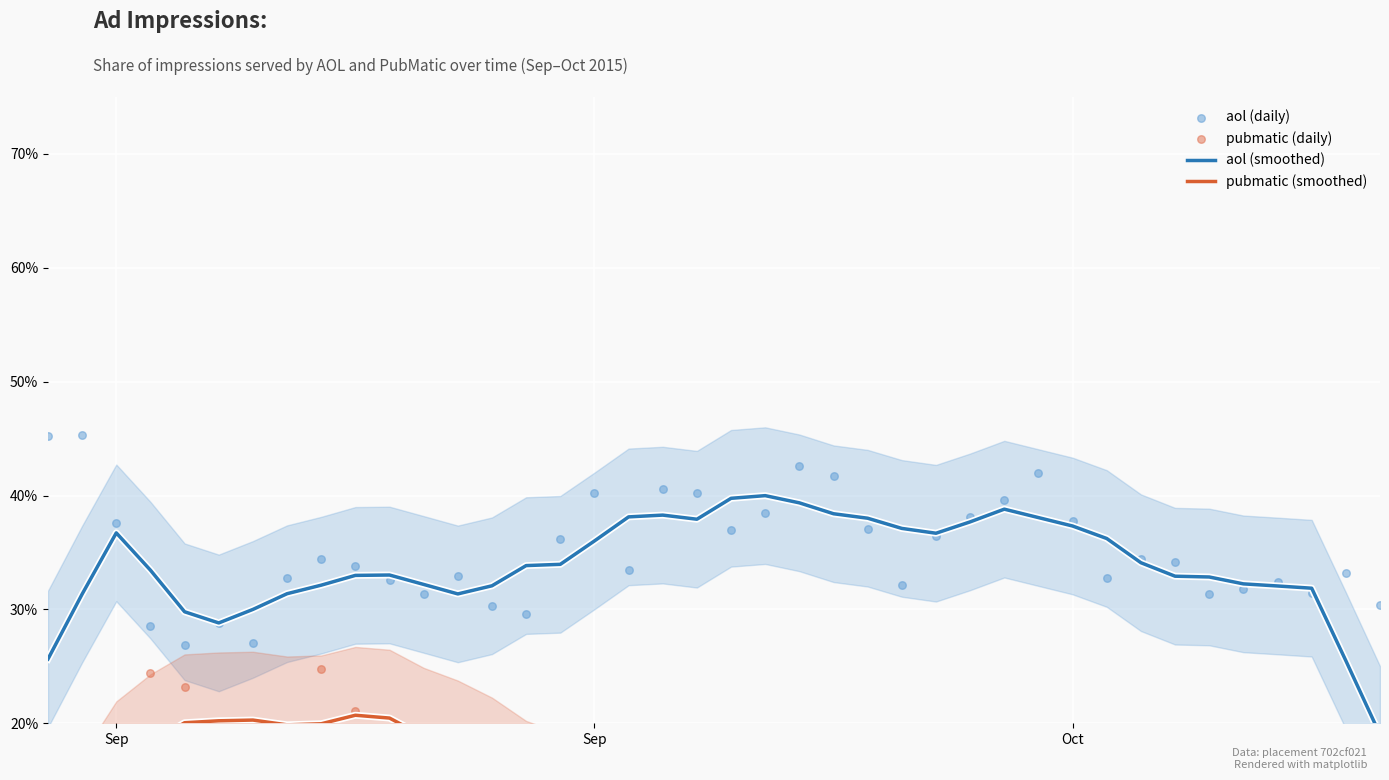

Which series has the widest spread of Y values?

pubmatic (daily)